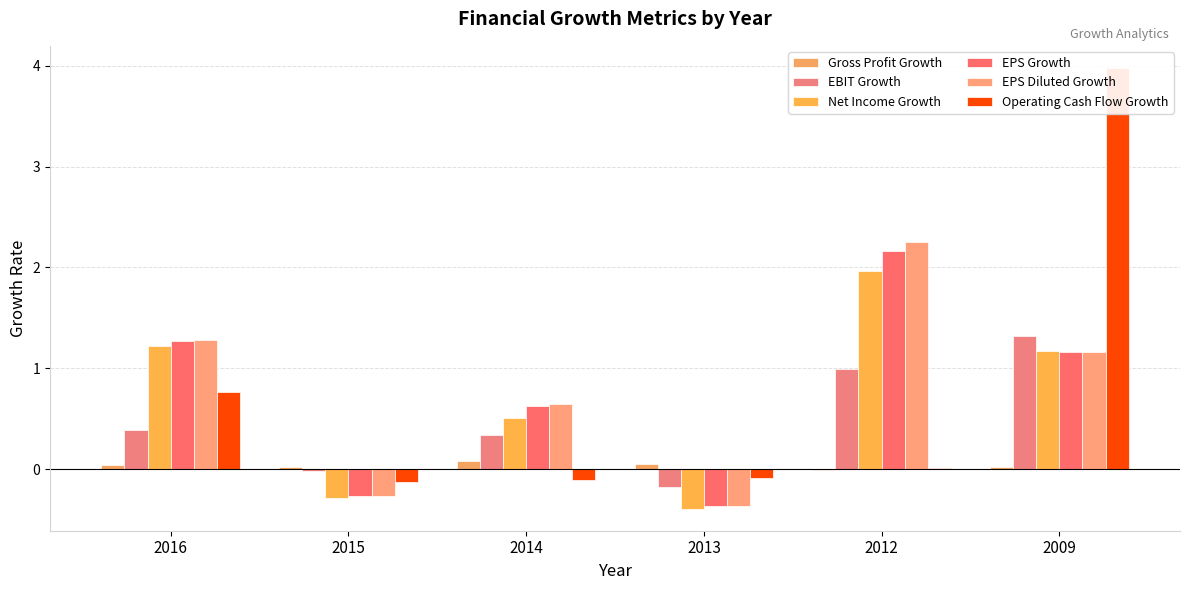

What is the value of the Net Income Growth bar at the 1st from the left?

1.2